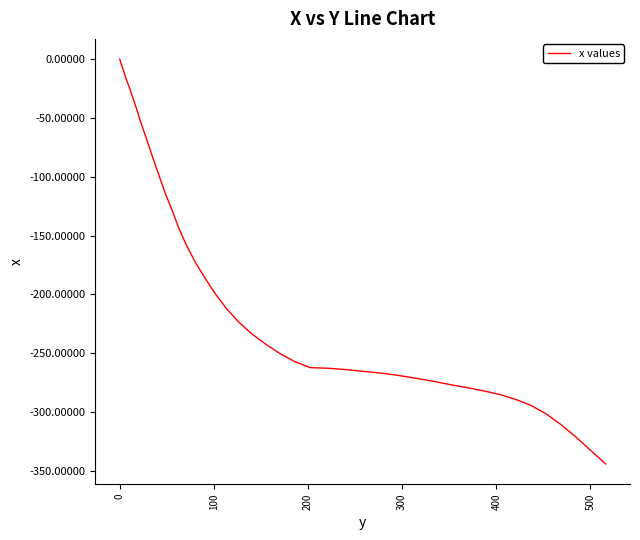

What is the difference between the maximum and minimum values?

344.2